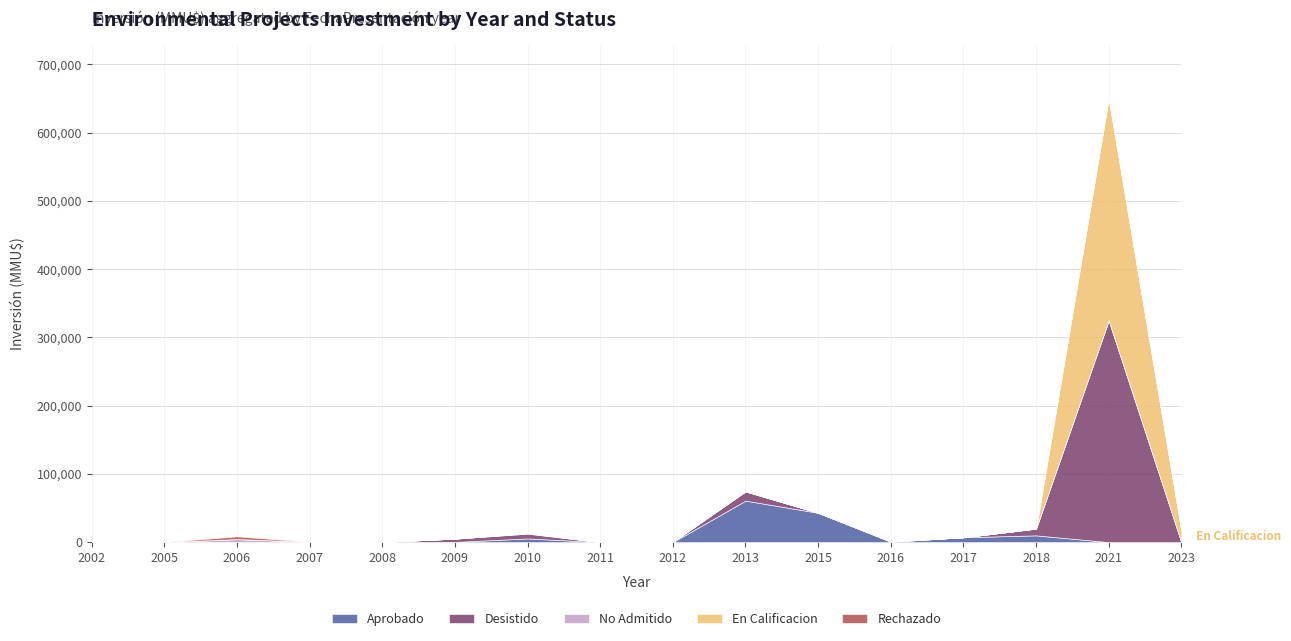

True or false: Desistido and En Calificacion cross at least once.

False